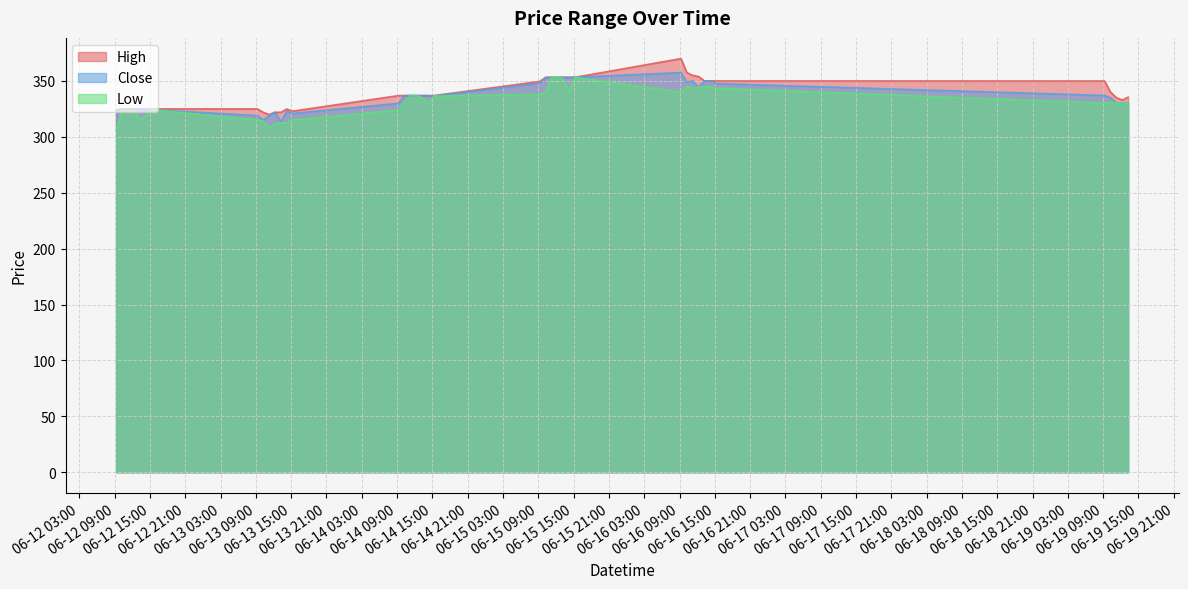

Rank the series by their average value, from lowest to highest.

Low, Close, High